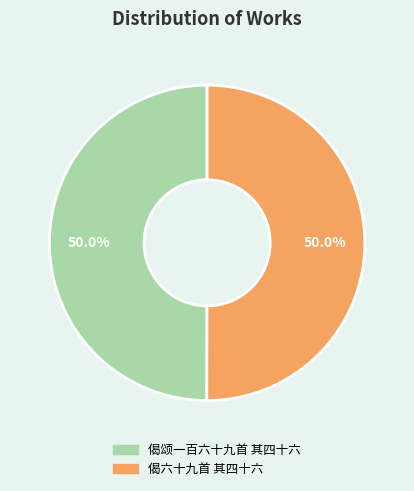

Is the sum of 偈颂一百六十九首 其四十六 and 偈六十九首 其四十六 greater than half?

Yes